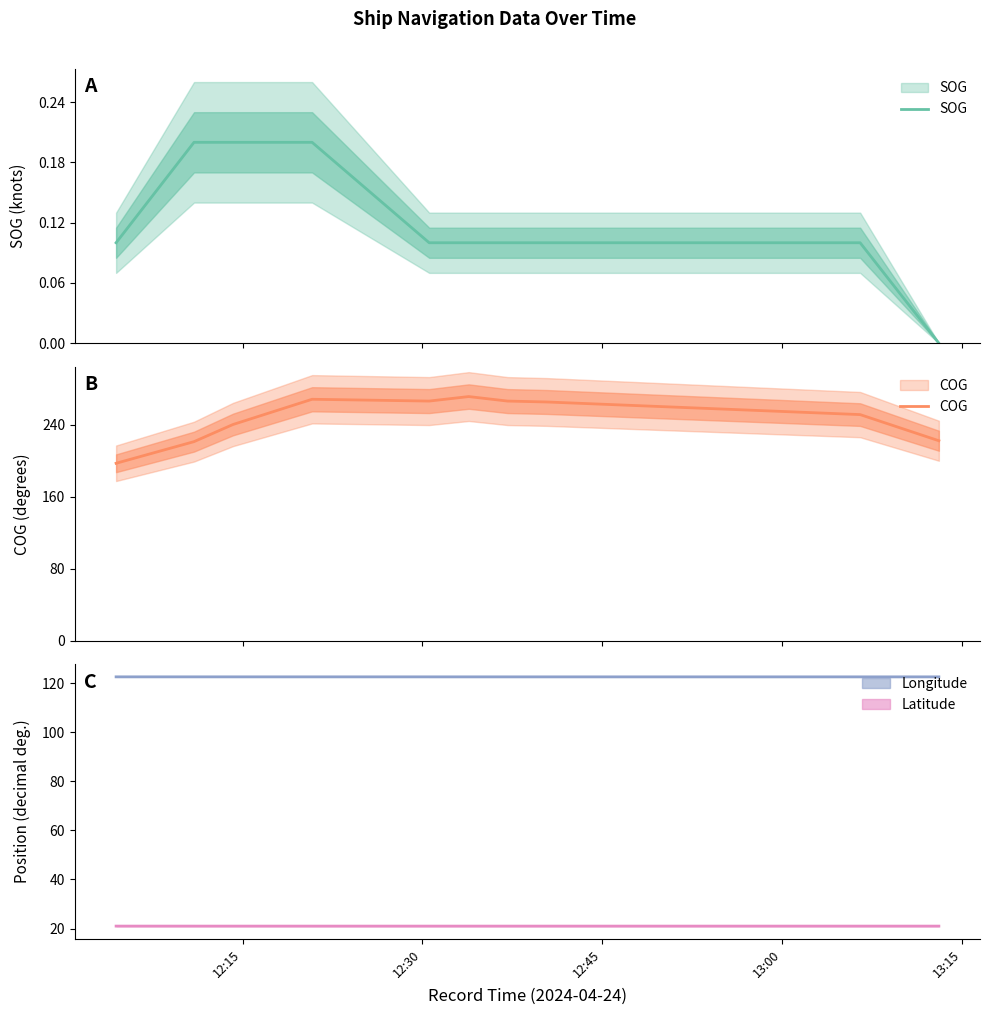

True or false: COG has a value of 162.4 at 6.

False